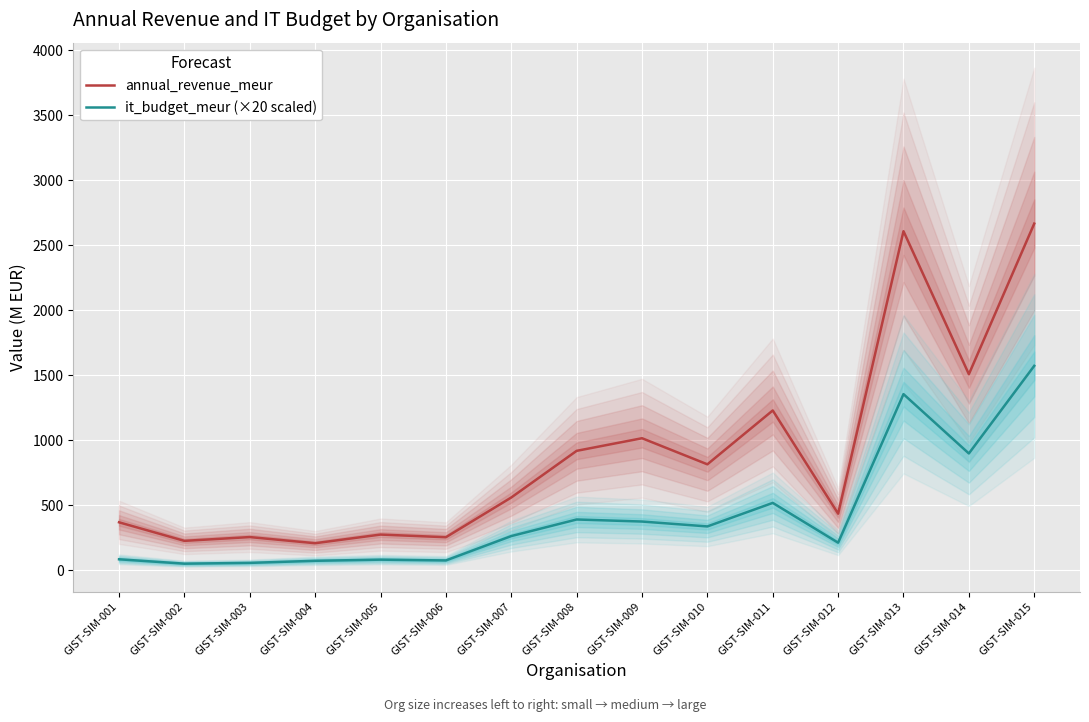

What is the average value of the annual_revenue_meur series?

889.7